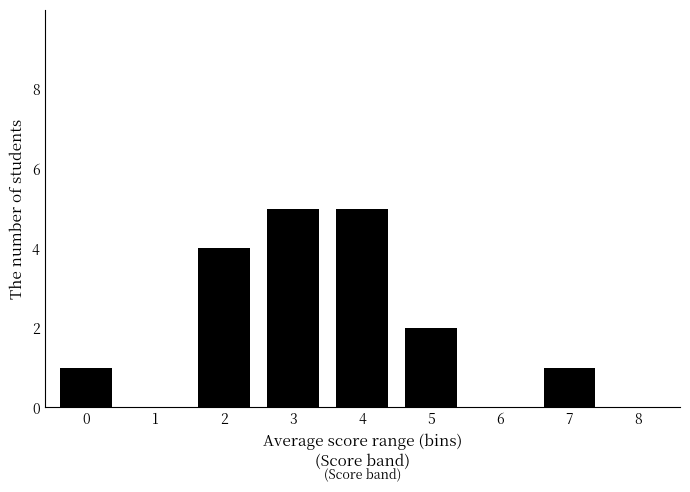

What is the sum of all values?

18